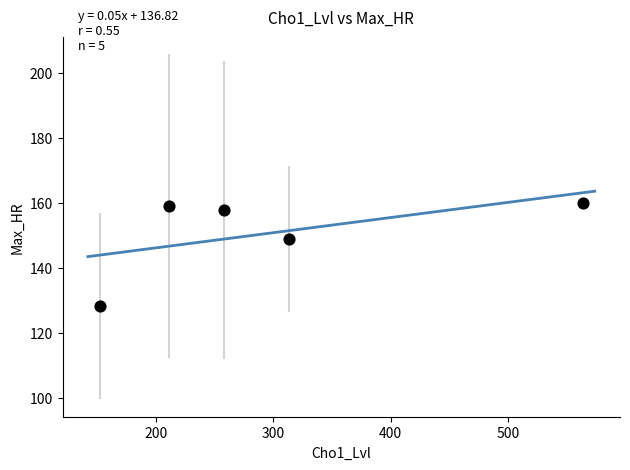

What is the average Y value?

150.8